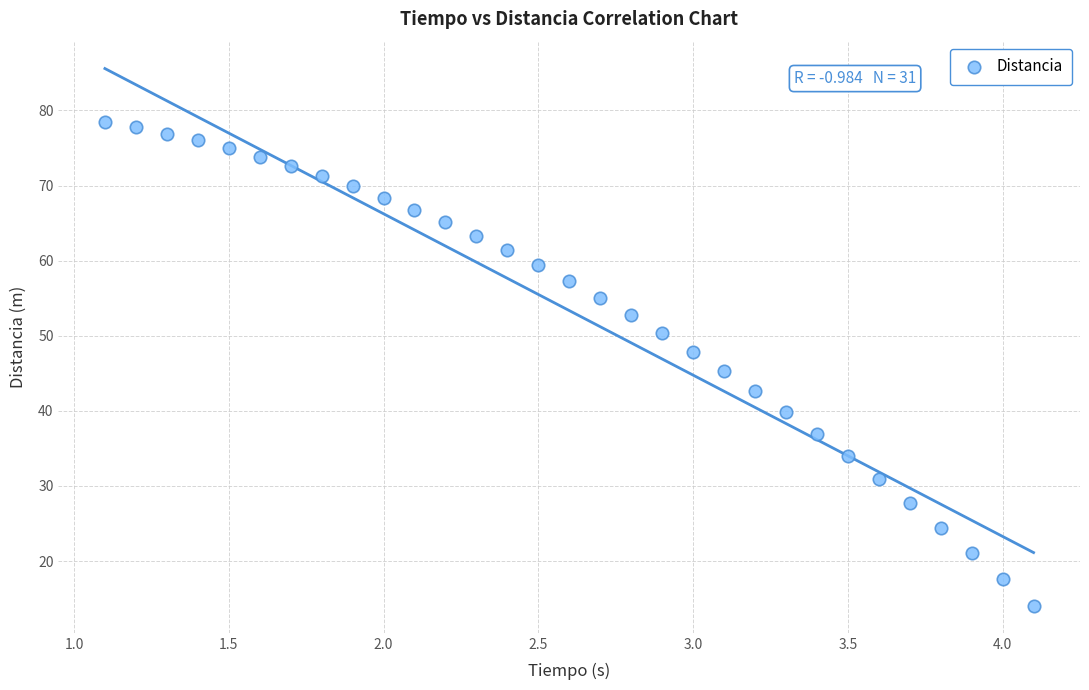

What is the range of Y values (max minus min)?

64.4